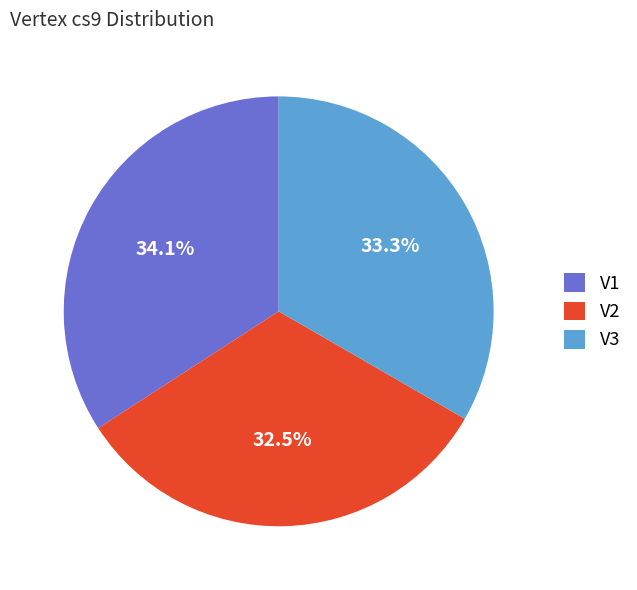

Is there any slice that represents more than half of the pie?

No